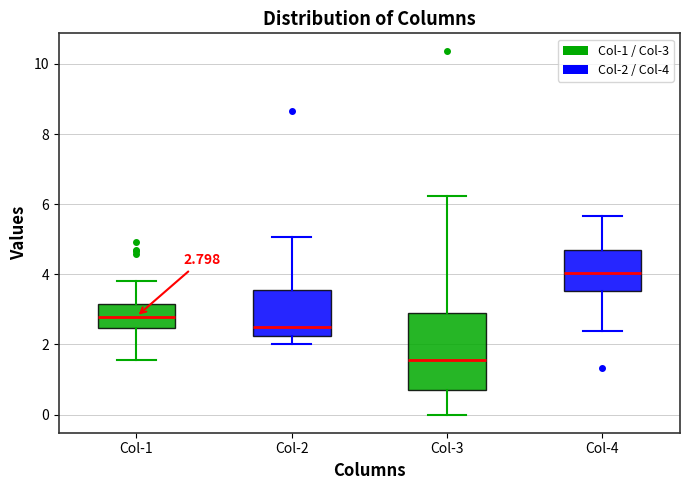

Comparing the boxes themselves (not the whiskers), which one is the tallest?

Col-3